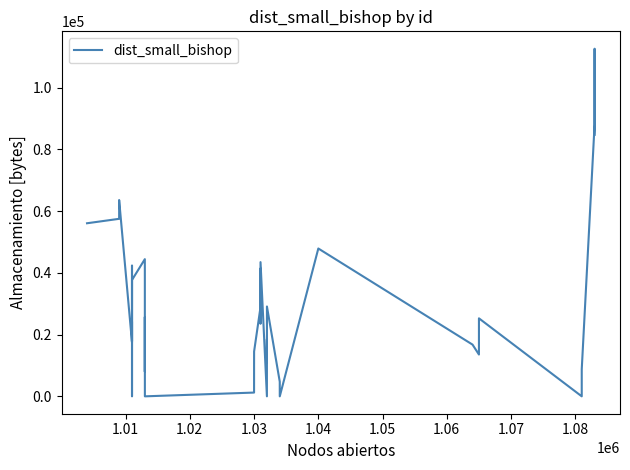

What is the maximum value shown in the chart?

112595.6